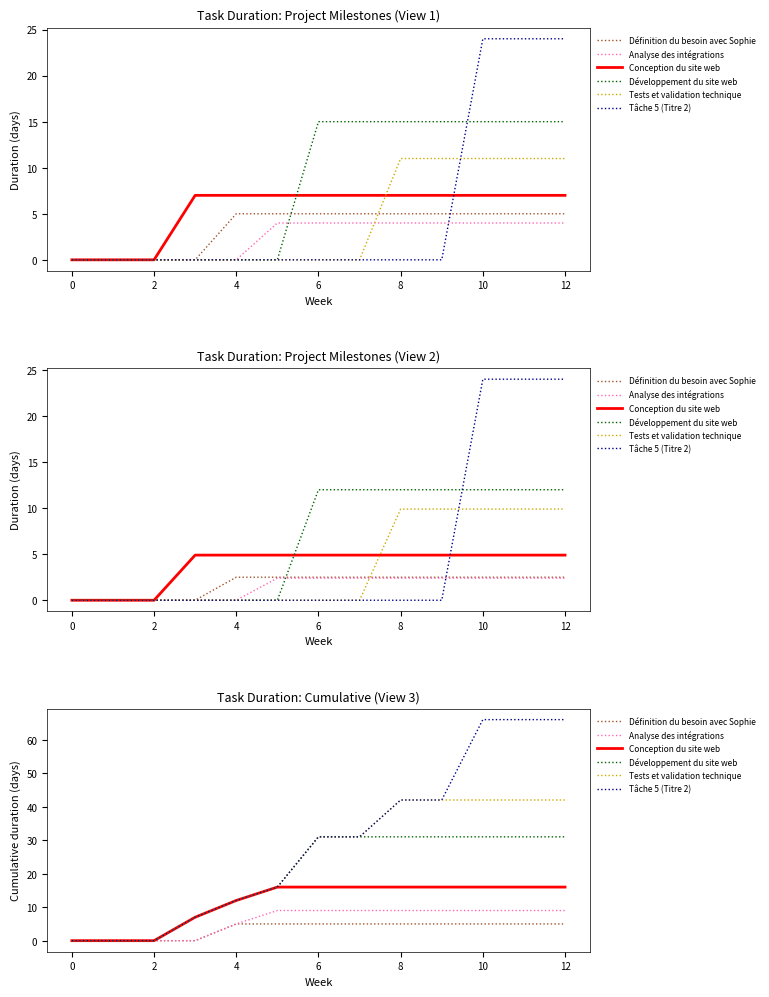

True or false: Tests et validation technique and Tâche 5 (Titre 2) cross at least once.

False